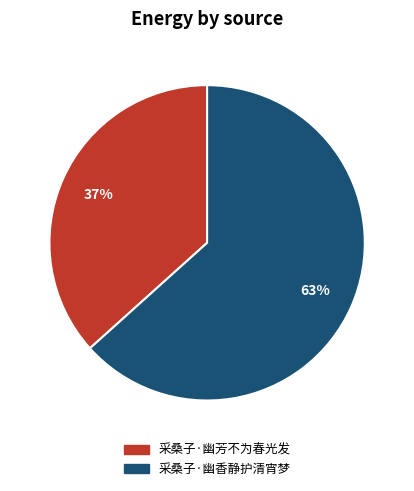

To the nearest percent, what portion does 采桑子·幽香静护清宵梦 represent?

63%